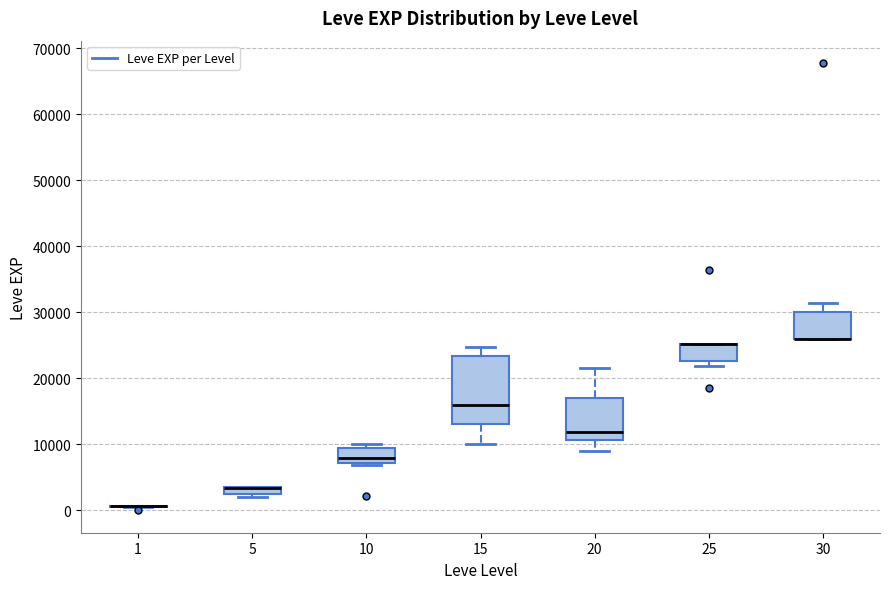

Where is the lower edge of the box at x = 25 on the y-axis? The values are not printed on the chart, so give them approximately, as read against the axis.

23000